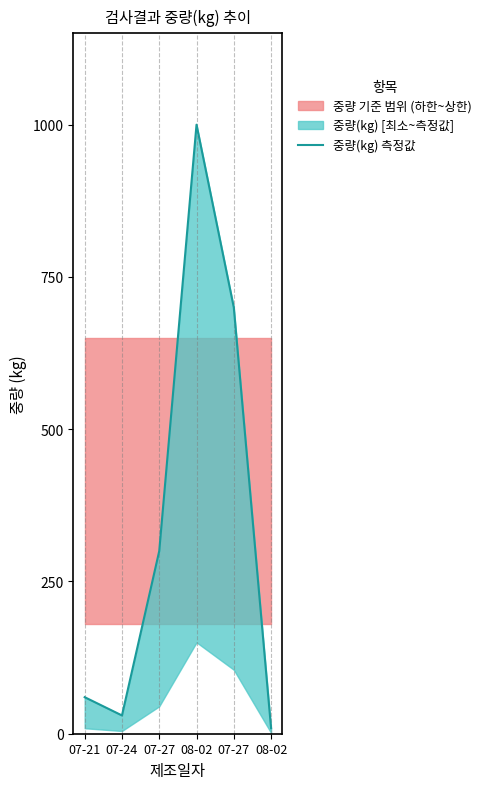

What is the ratio of the value at 07-27 to the value at 08-02?

0.3